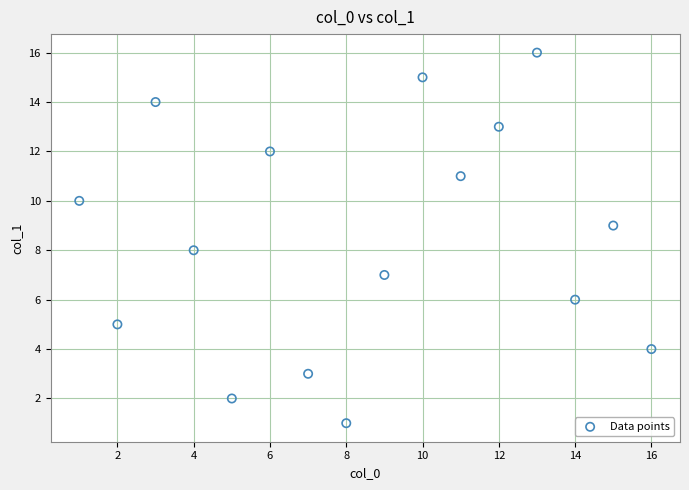

What is the range of Y values (max minus min)?

15